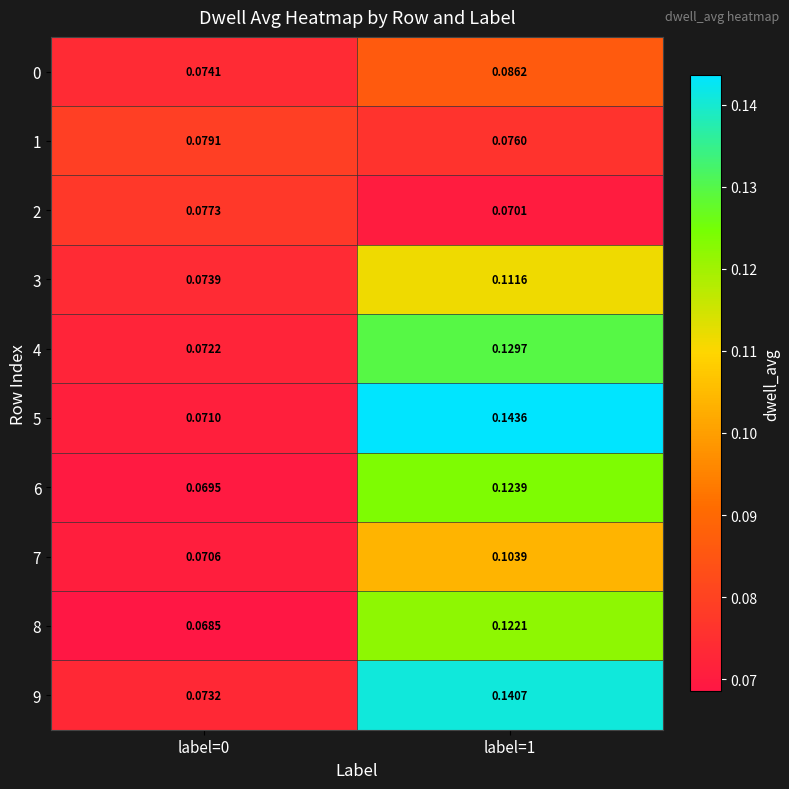

Is the value of 1 at label=0 greater than the value of 4 at label=0?

Yes